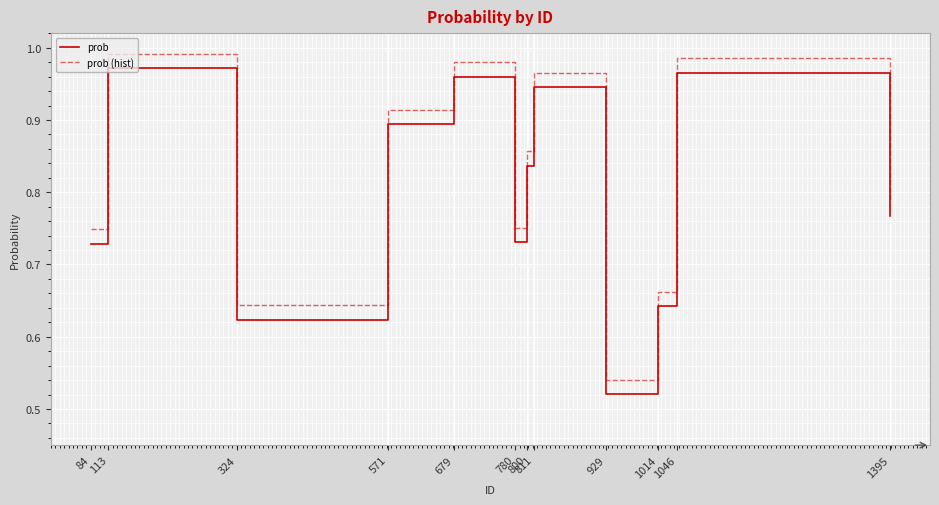

Is it true that prob (hist) equals 1.0 at 780?

False